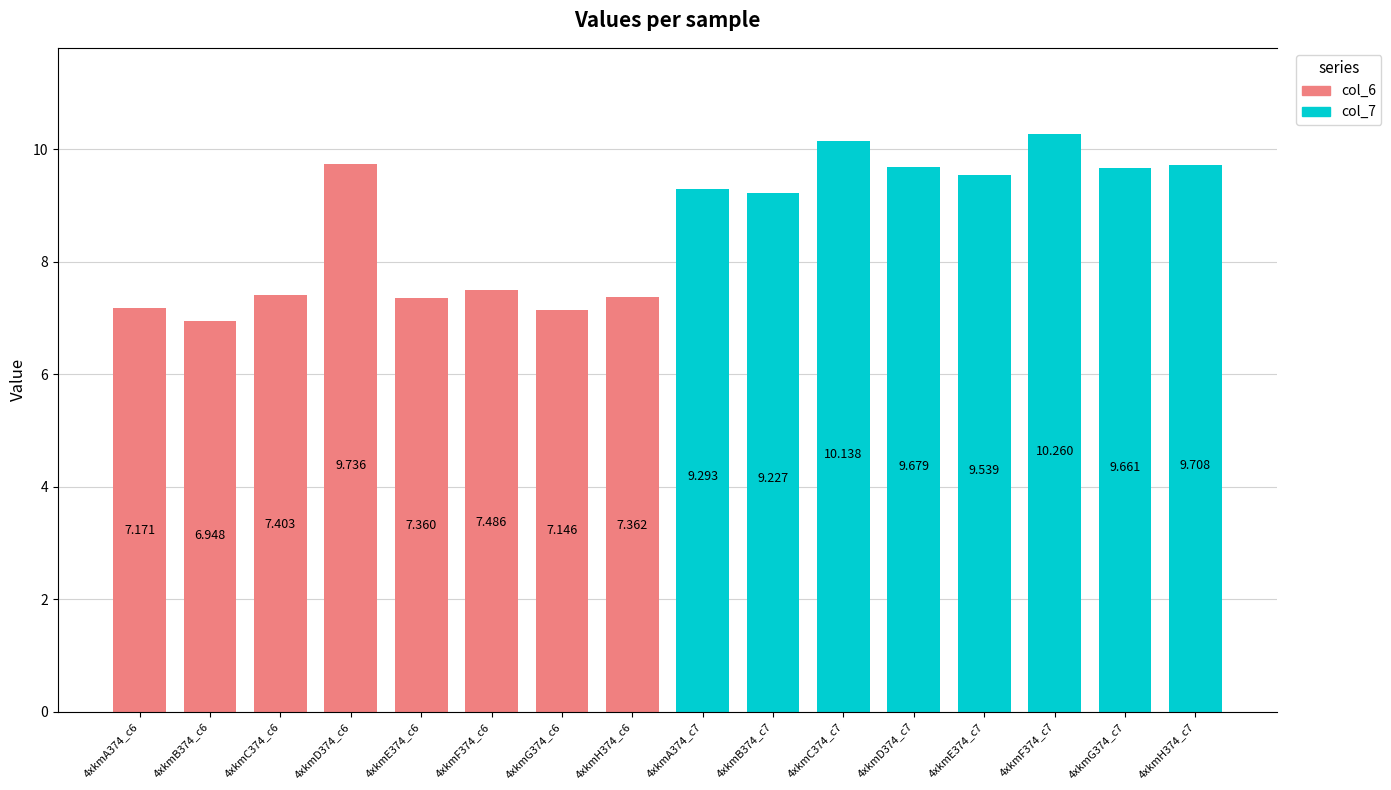

List the series in order of their overall mean, highest first.

col_7, col_6